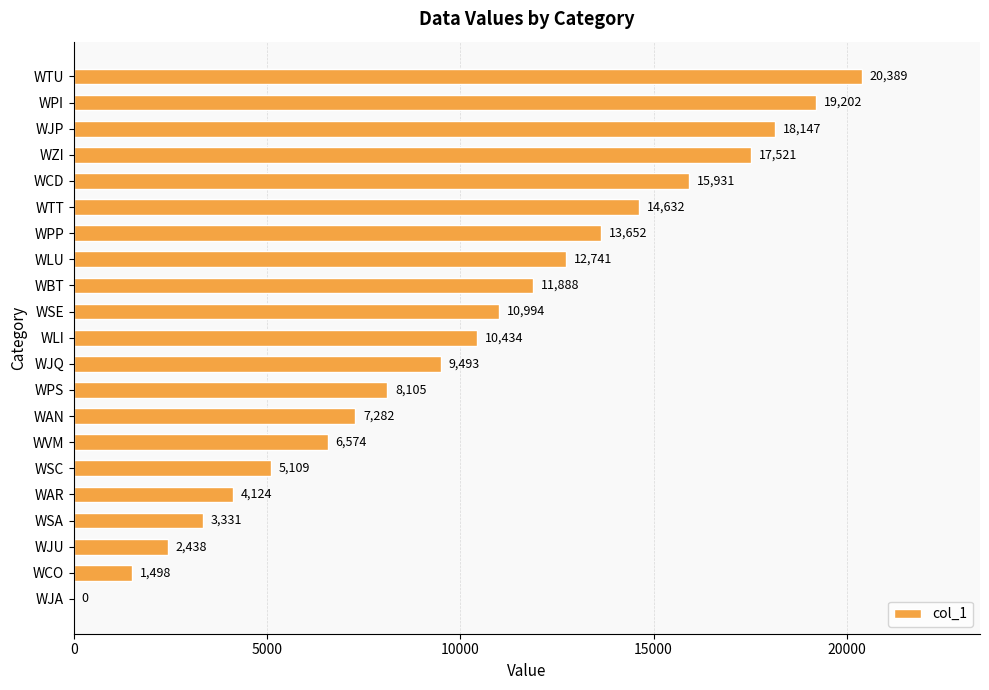

What is the sum of the values at WAR and WLI?

14558